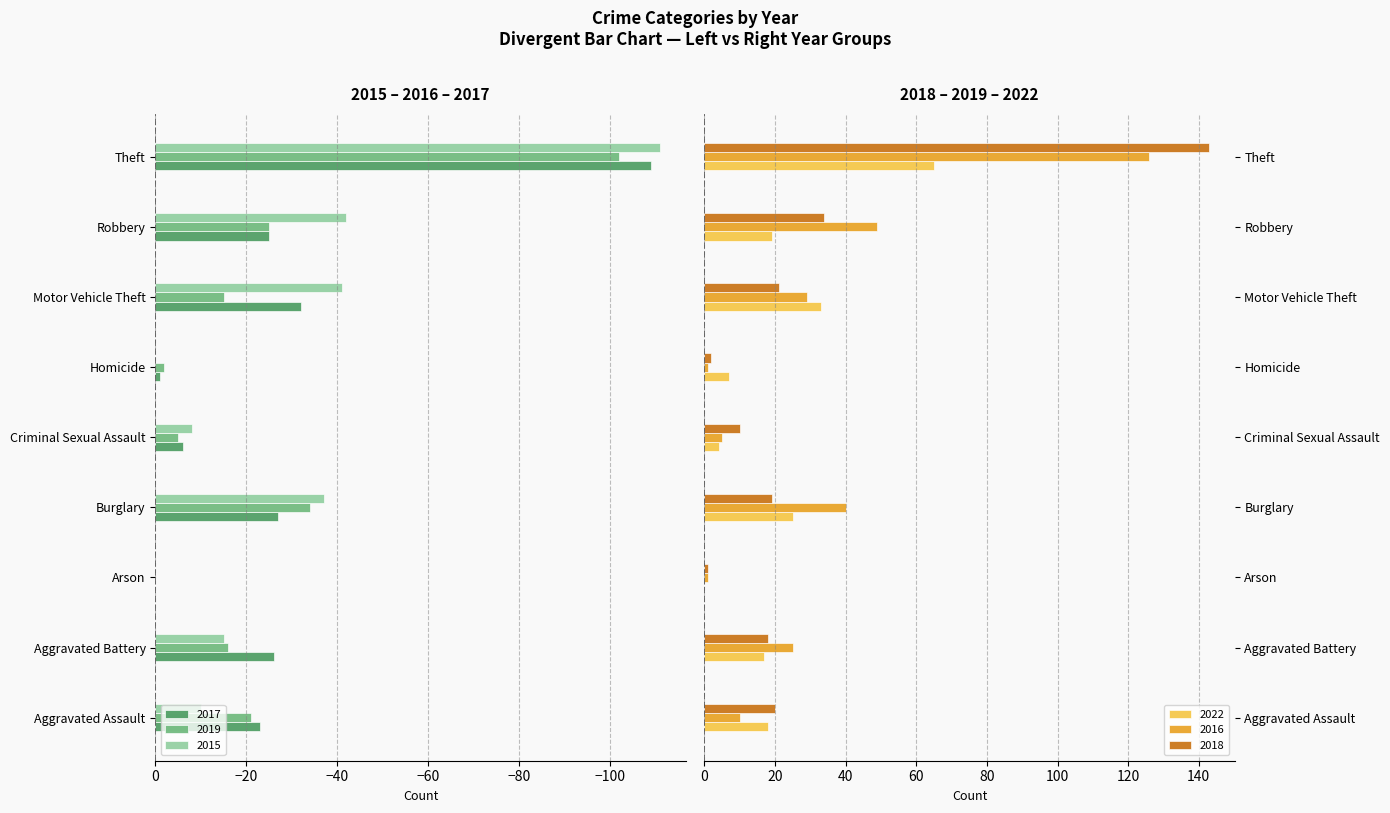

What position from the right is Aggravated Battery?

8